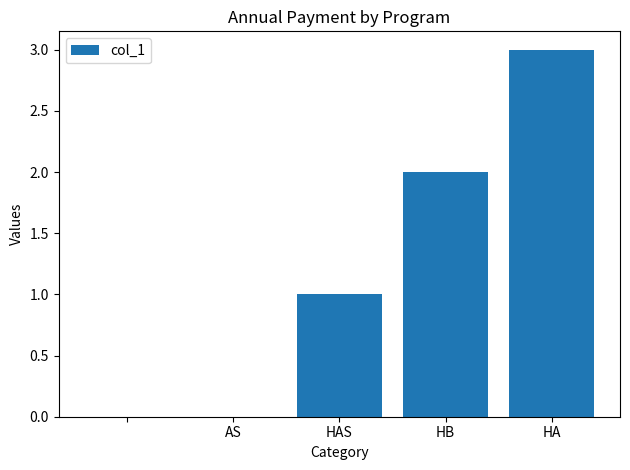

What is the maximum value shown in the chart?

3